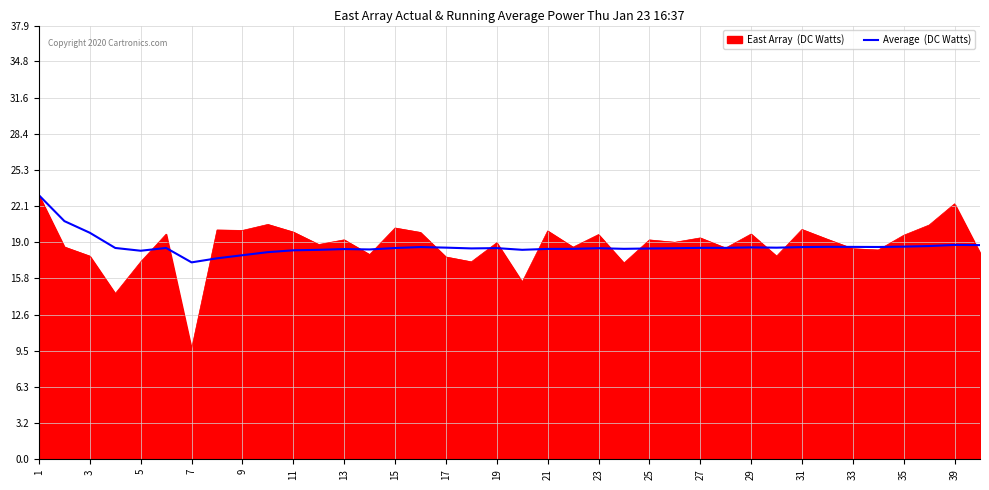

What is the smallest value displayed?

9.7